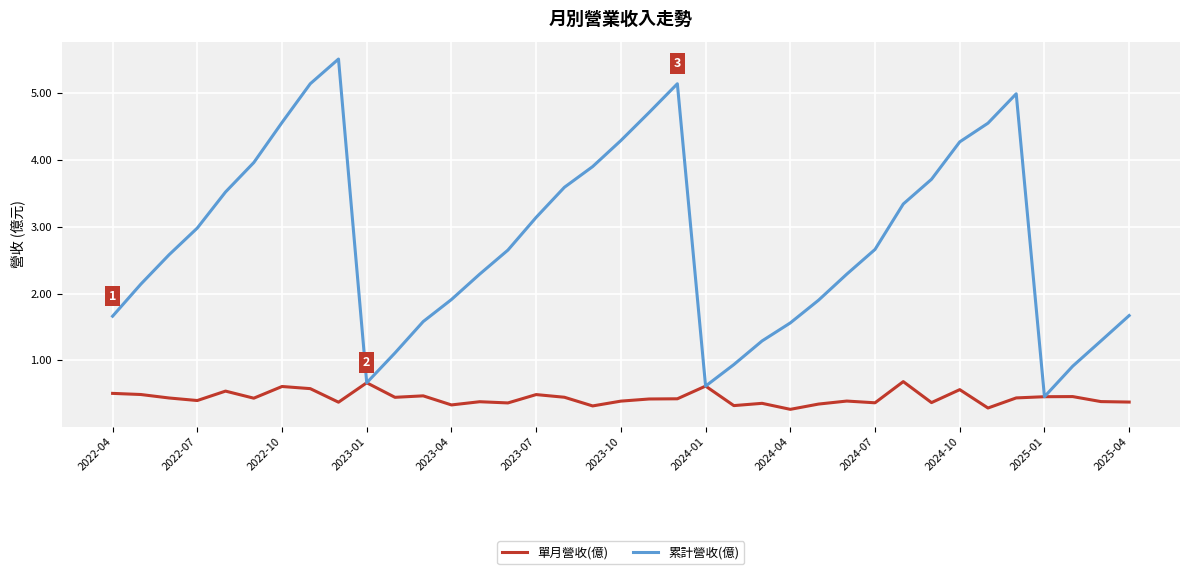

Which series has the largest range (max minus min)?

累計營收(億)